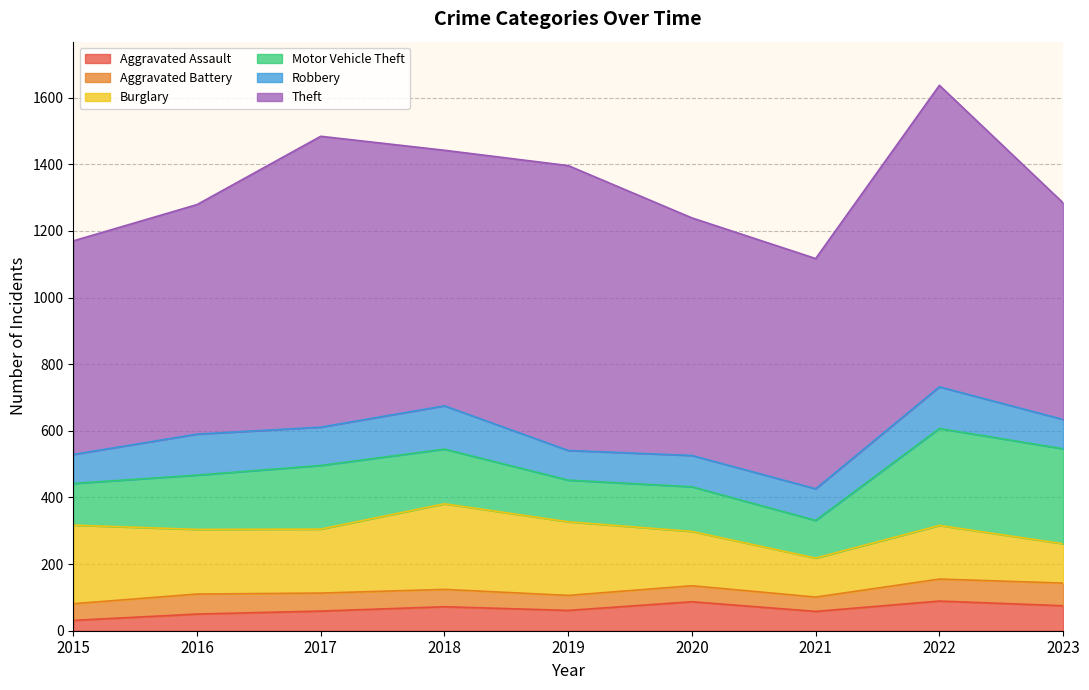

Reading right to left, what are all the values shown in this chart?

Aggravated Assault: 75	89	58	87	61	72	59	50	31
Aggravated Battery: 68	66	43	48	45	52	54	60	50
Burglary: 118	161	117	163	221	257	192	194	236
Motor Vehicle Theft: 285	291	113	134	125	164	191	163	125
Robbery: 88	125	95	94	89	130	115	123	87
Theft: 650	905	691	713	855	767	873	689	641